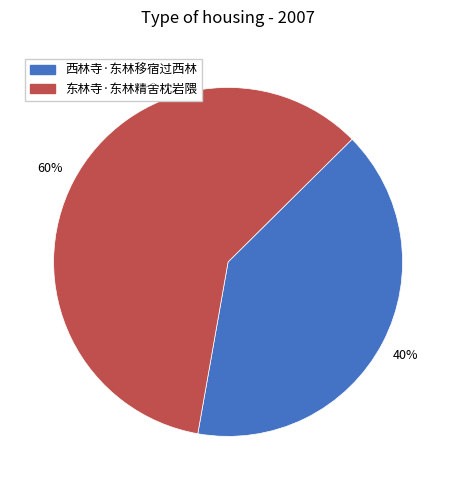

True or false: 西林寺·东林移宿过西林 accounts for 40% of the total.

True